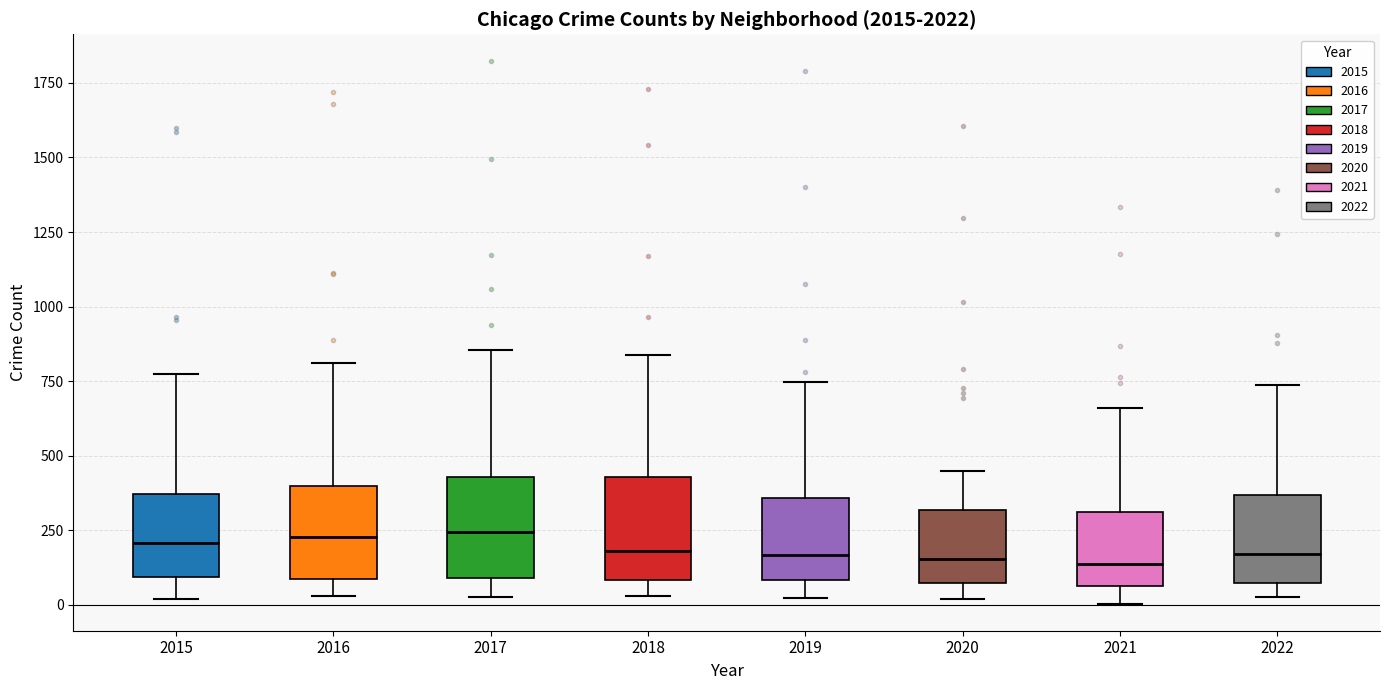

Where does the median line of the box at x = 2015 sit on the y-axis? The values are not printed on the chart, so give them approximately, as read against the axis.

200